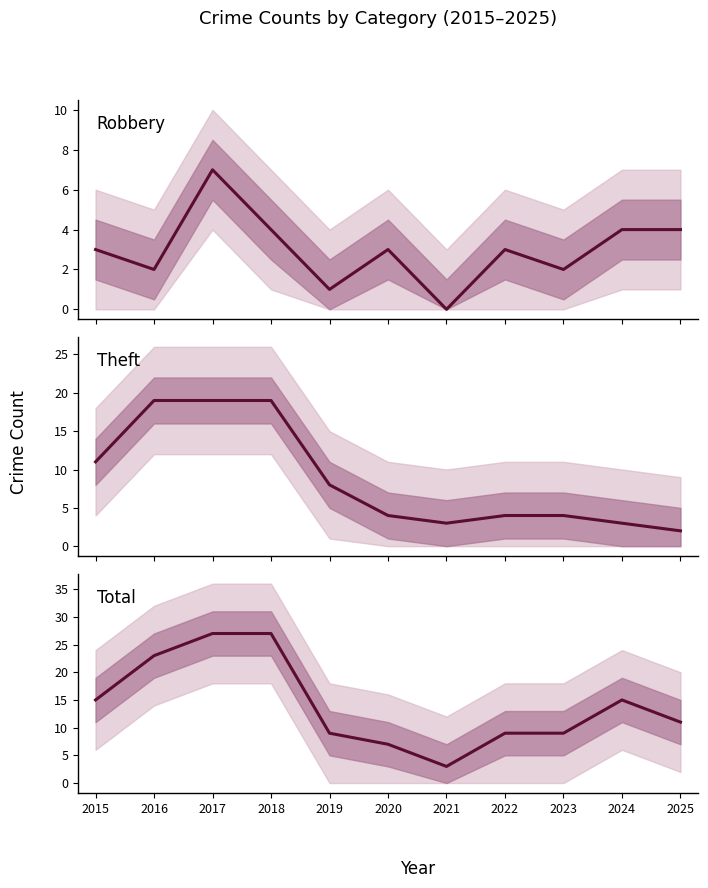

What are all the series names shown in the legend?

Robbery, Theft, Total